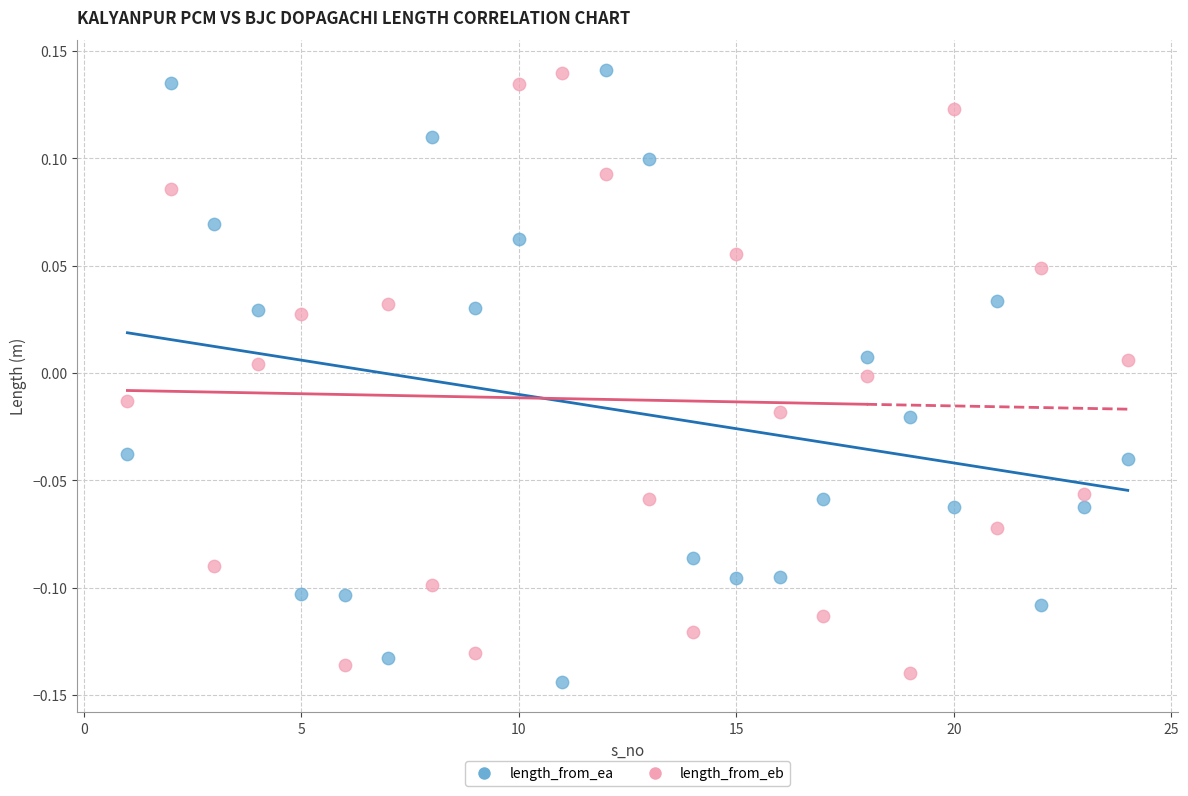

Across all data points, what is the range of Y values (max minus min)?

0.3